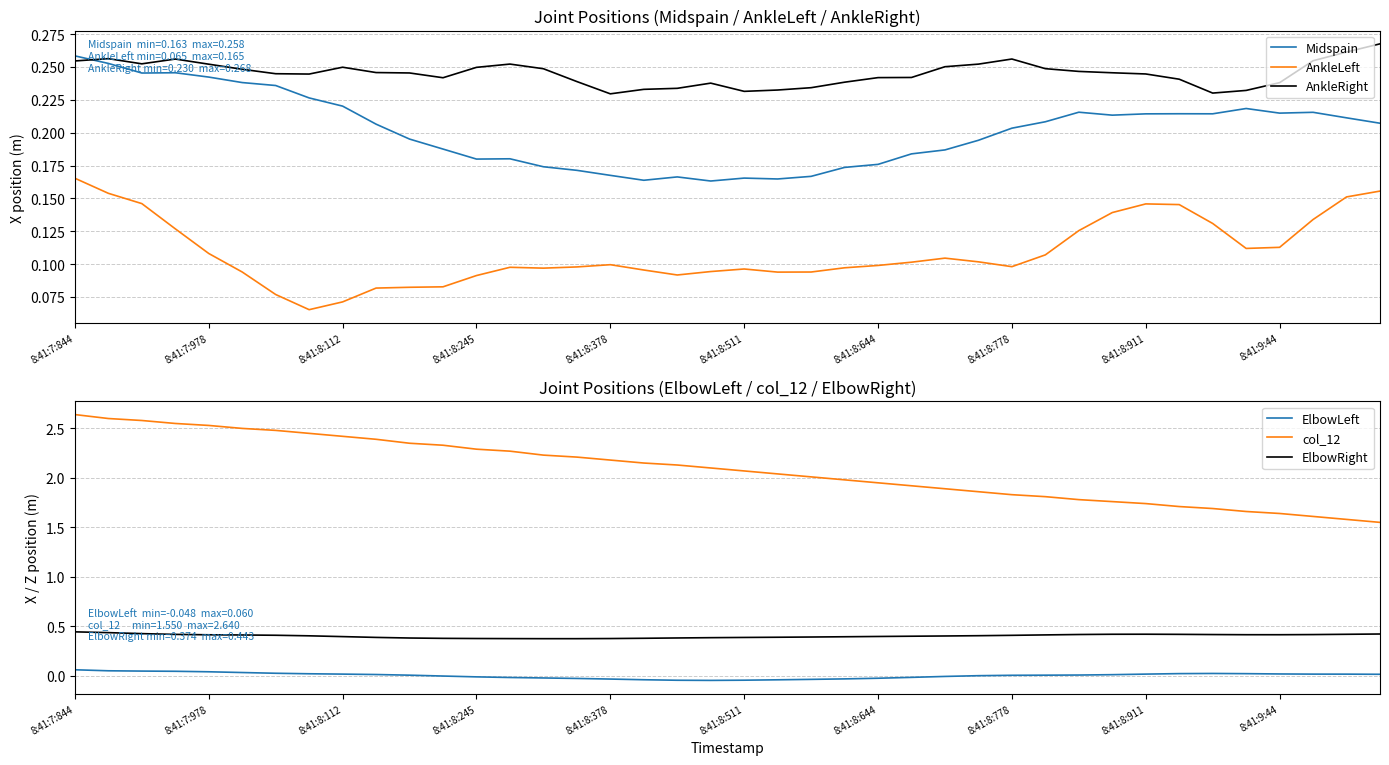

What value does the AnkleRight series have at 17?

0.2